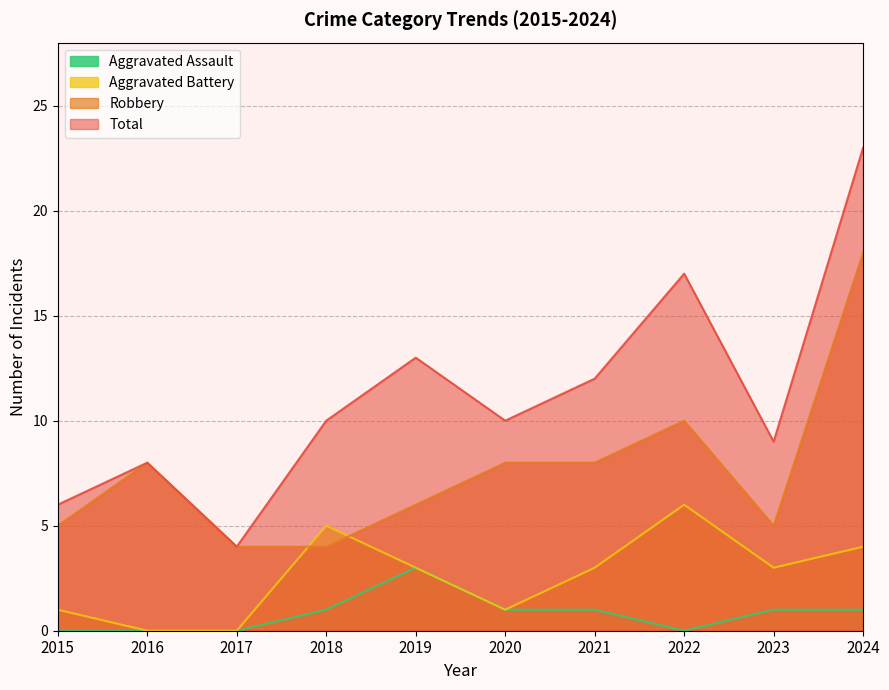

Reading left to right, extract all data points from this chart.

Aggravated Assault: 0	0	0	1	3	1	1	0	1	1
Aggravated Battery: 1	0	0	5	3	1	3	6	3	4
Robbery: 5	8	4	4	6	8	8	10	5	18
Total: 6	8	4	10	13	10	12	17	9	23